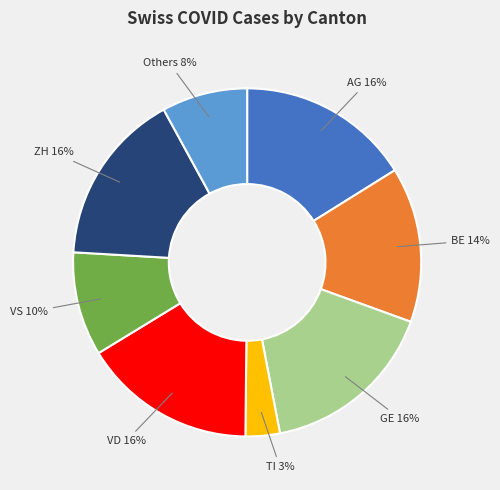

To the nearest percent, what is the average slice percentage?

12%